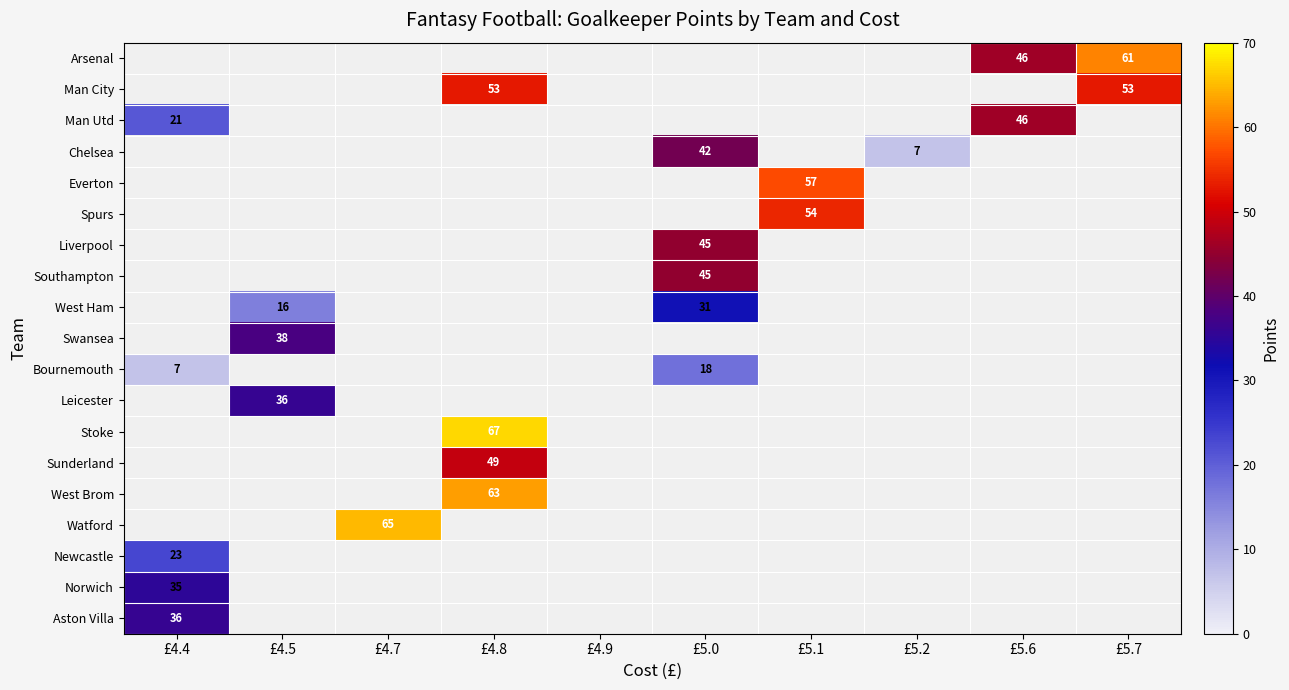

Is it true that Aston Villa equals 36 at £4.4?

True